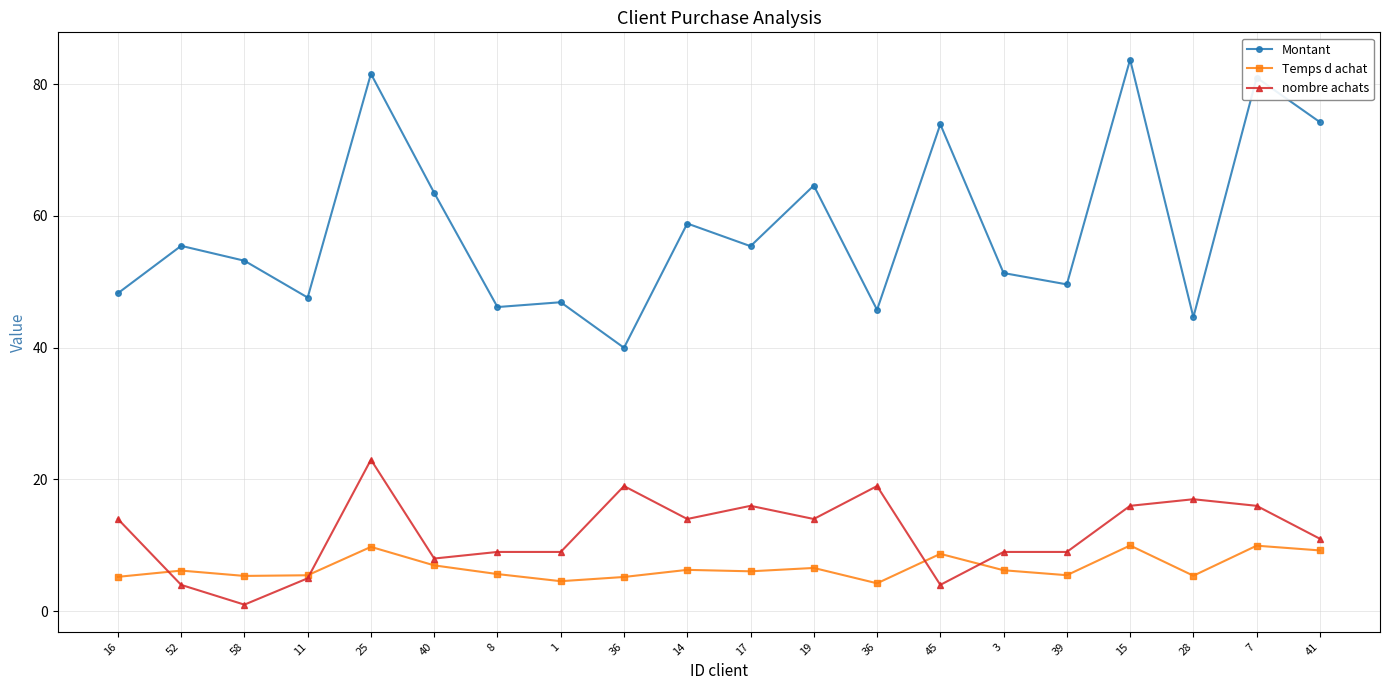

What is the difference between the highest and lowest values at 8?

40.5